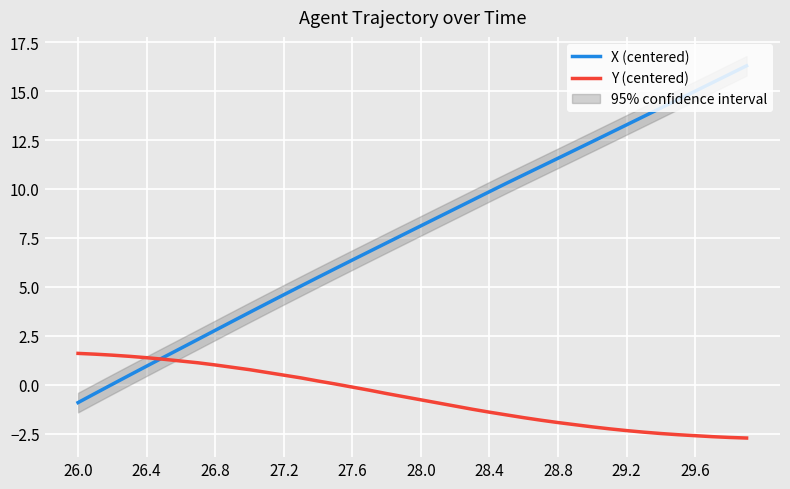

What is the lowest value of the X (centered) series?

-0.9